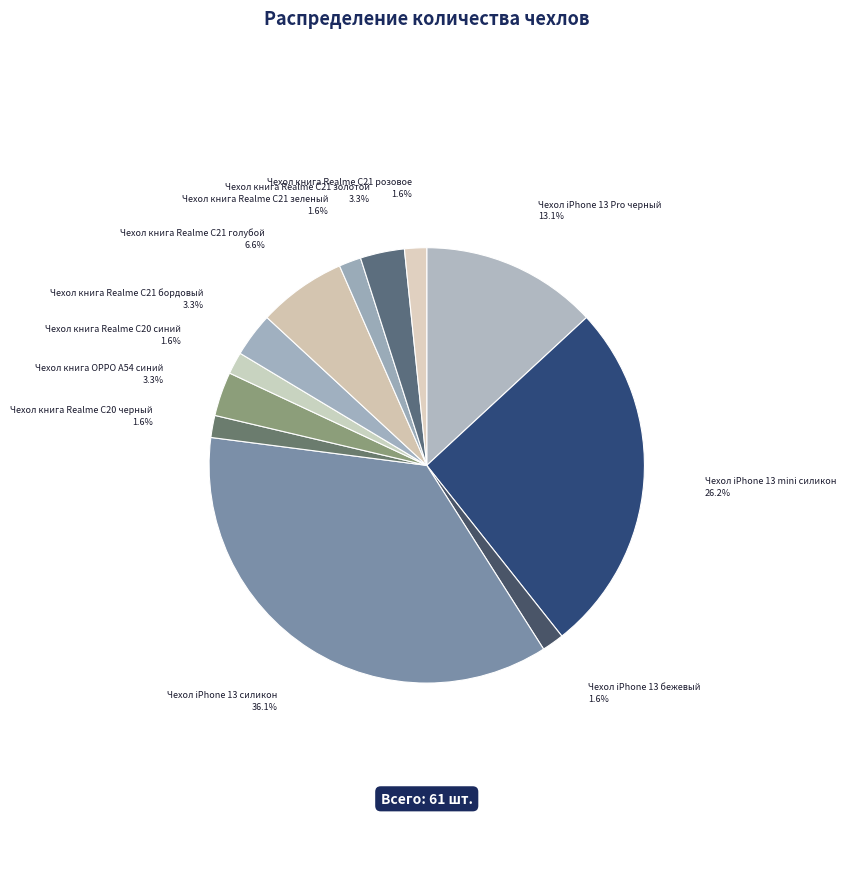

To the nearest percent, what portion does Чехол книга OPPO A54 синий represent?

3%